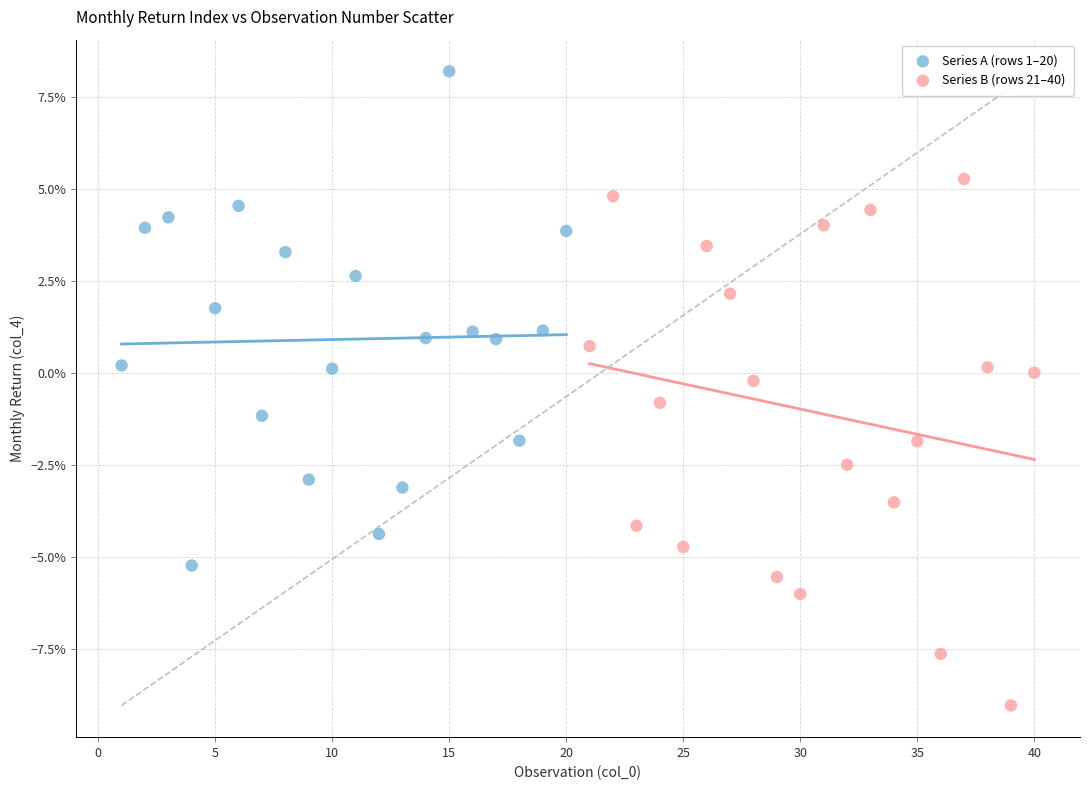

Which series reaches the minimum Y coordinate?

Series B (rows 21–40)